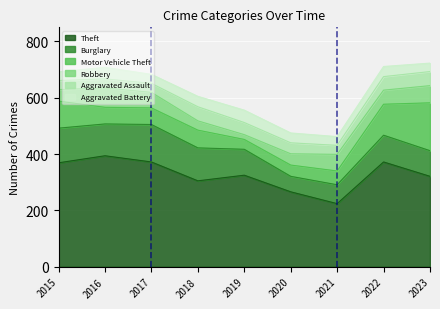

What is the sum of the Theft values at 2020 and 2018?

571